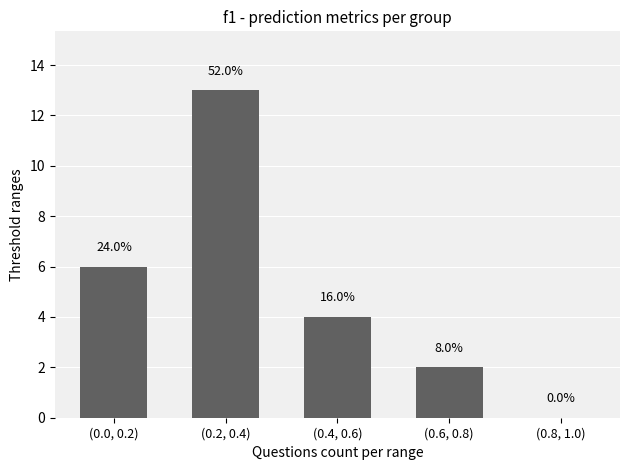

List the labels in order of value, smallest first.

(0.8, 1.0), (0.6, 0.8), (0.4, 0.6), (0.0, 0.2), (0.2, 0.4)